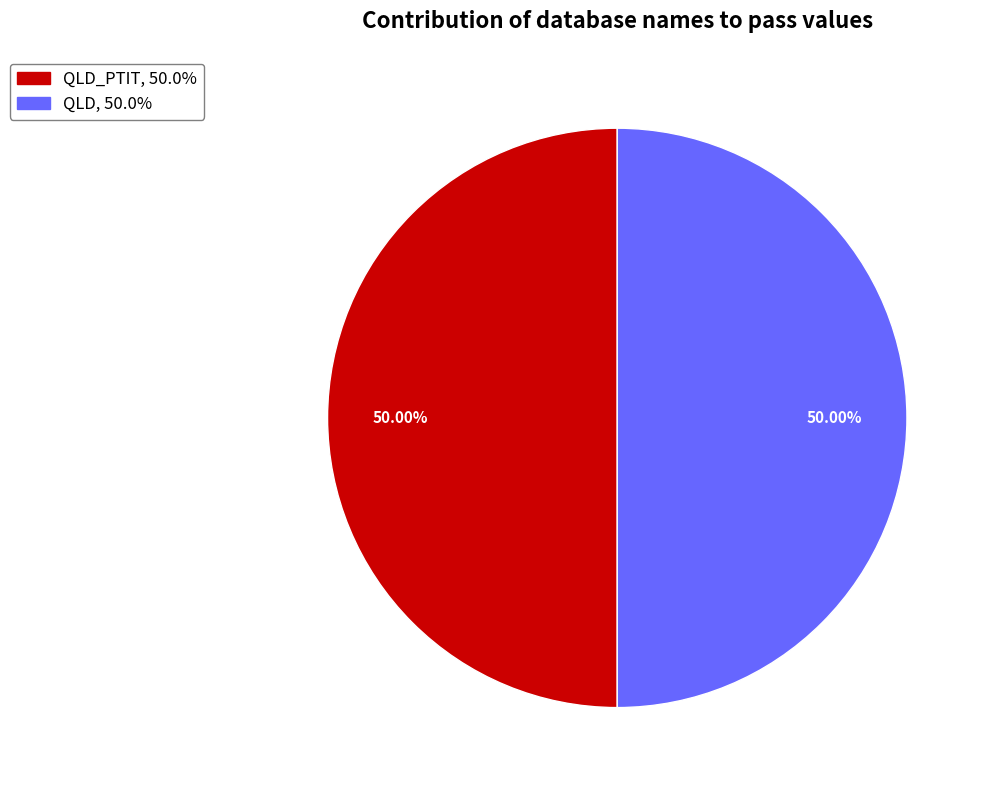

How many segments does this pie chart have?

2